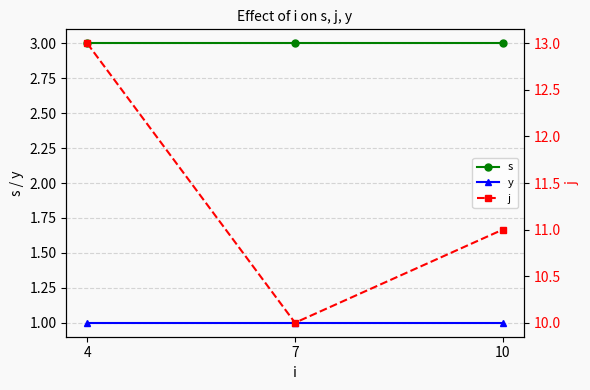

At which category is the sum across all series the highest?

4